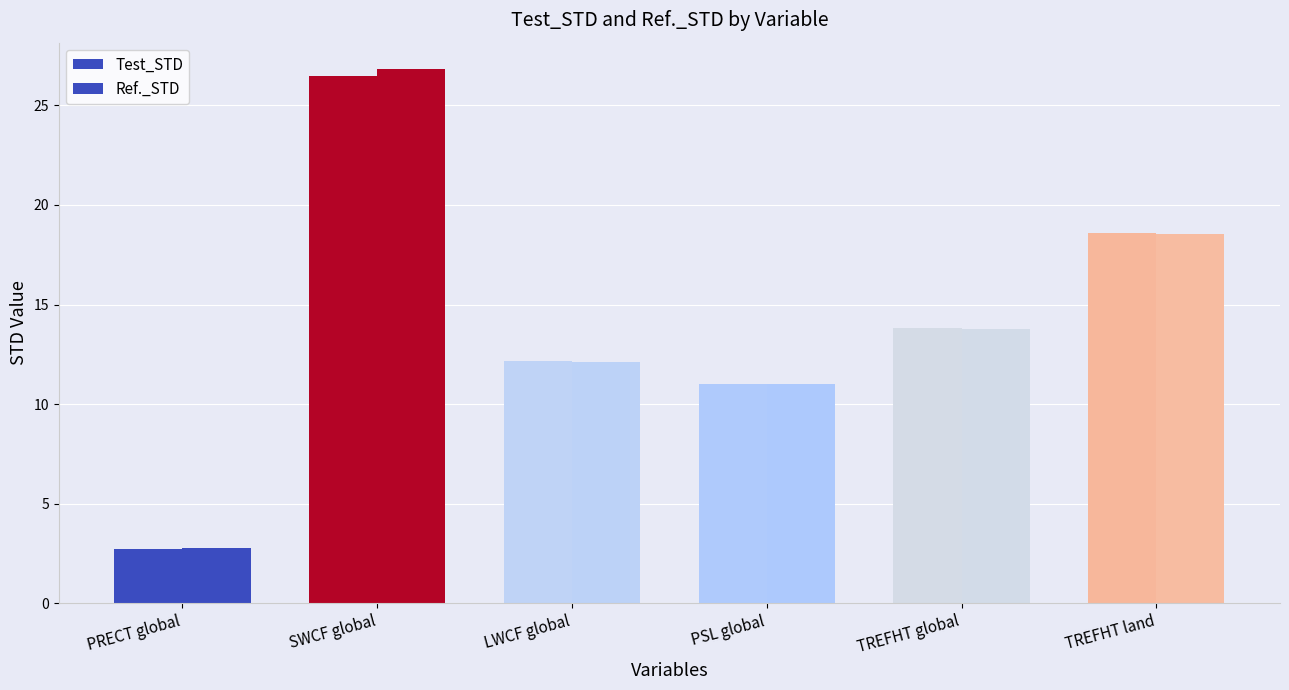

List the series in order of their overall mean, highest first.

Ref._STD, Test_STD